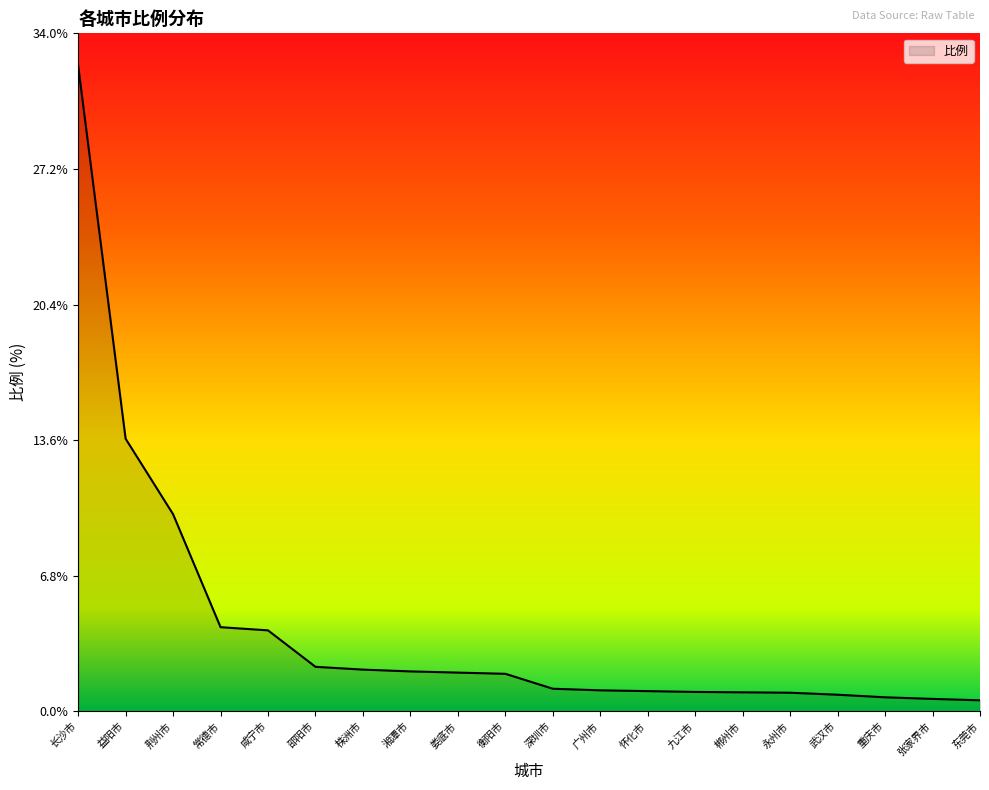

What position from the right is 娄底市?

12